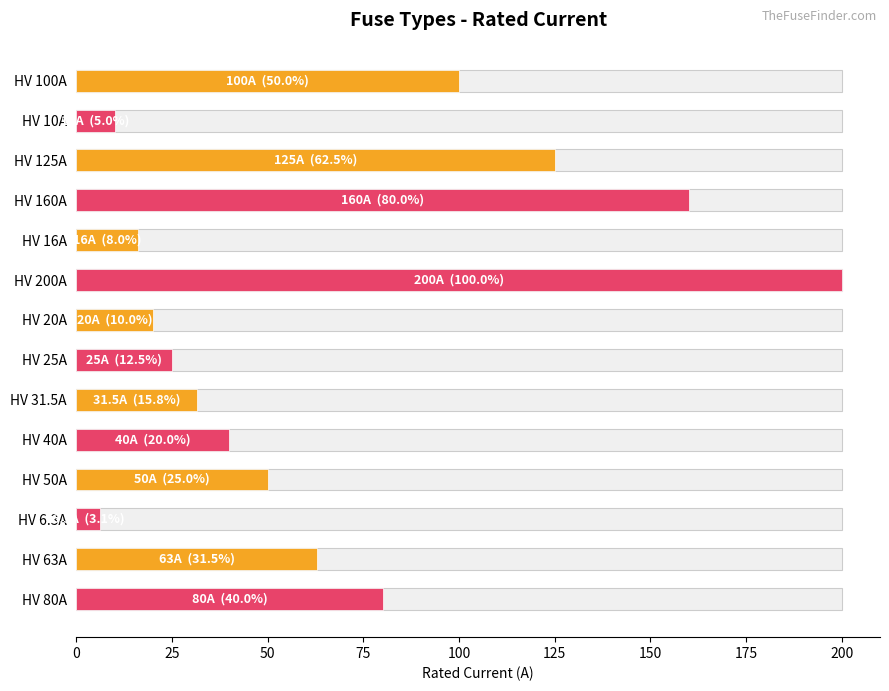

How many bars are there in total?

14